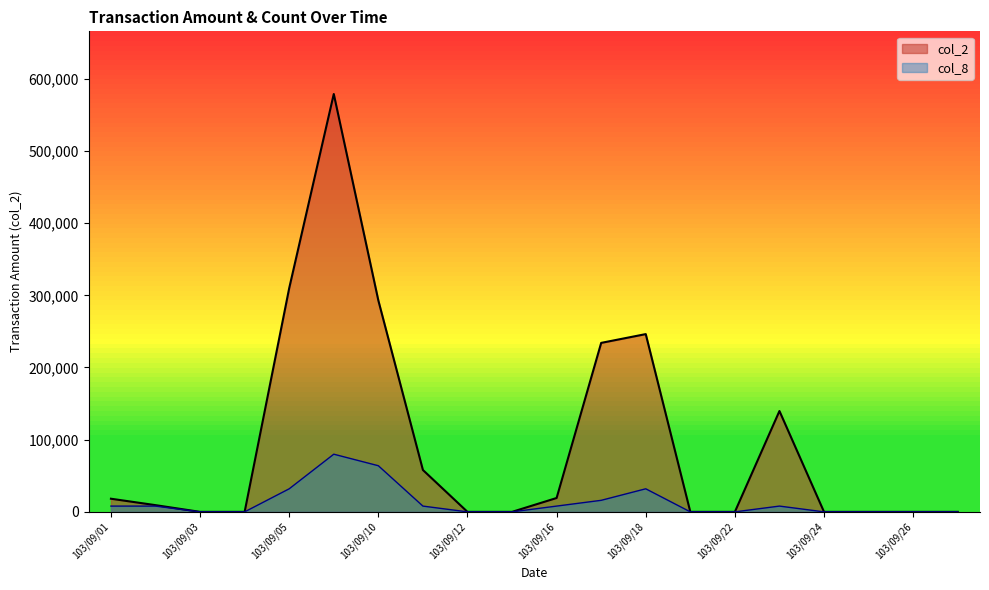

Reading left to right, what are all the values shown in this chart?

col_2: 103/09/01=18200.0	103/09/02=9300.0	103/09/03=0.0	103/09/04=0.0	103/09/05=309940.0	103/09/09=578850.0	103/09/10=292860.0	103/09/11=58000.0	103/09/12=0.0	103/09/15=0.0	103/09/16=19210.0	103/09/17=234080.0	103/09/18=246250.0	103/09/19=0.0	103/09/22=0.0	103/09/23=139700.0	103/09/24=0.0	103/09/25=0.0	103/09/26=0.0	103/09/29=0.0
col_8: 103/09/01=7988.1	103/09/02=7988.1	103/09/03=0.0	103/09/04=0.0	103/09/05=31952.5	103/09/09=79881.3	103/09/10=63905.0	103/09/11=7988.1	103/09/12=0.0	103/09/15=0.0	103/09/16=7988.1	103/09/17=15976.3	103/09/18=31952.5	103/09/19=0.0	103/09/22=0.0	103/09/23=7988.1	103/09/24=0.0	103/09/25=0.0	103/09/26=0.0	103/09/29=0.0